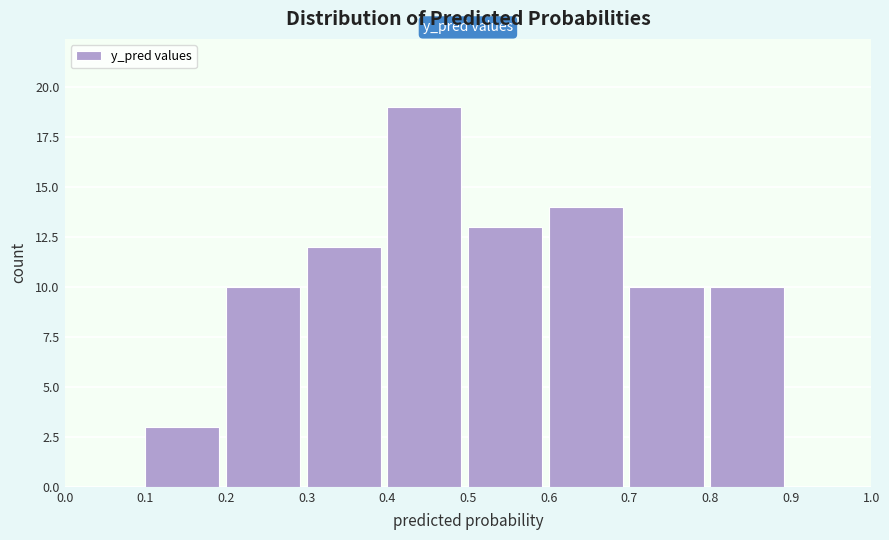

Reading left to right, list every bar in this chart as the range it spans on the x-axis followed by its height. The values are not printed on the chart, so give them approximately, as read against the axis.

0.0 to 0.1: 0
0.1 to 0.2: 3
0.2 to 0.3: 10
0.3 to 0.4: 12
0.4 to 0.5: 19
0.5 to 0.6: 13
0.6 to 0.7: 14
0.7 to 0.8: 10
0.8 to 0.9: 10
0.9 to 1.0: 0